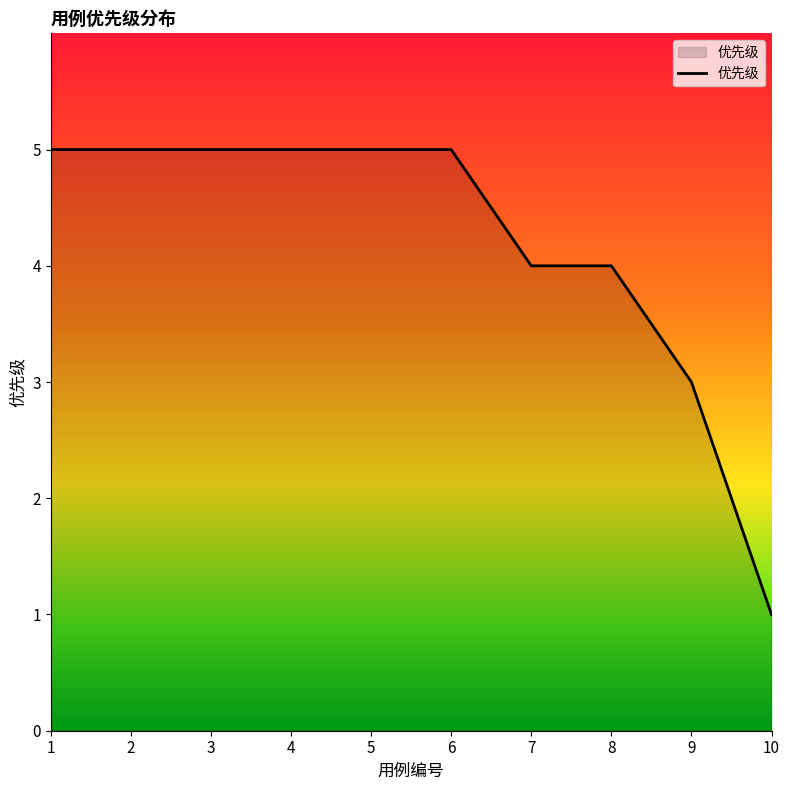

What is the difference between the maximum and minimum values?

4